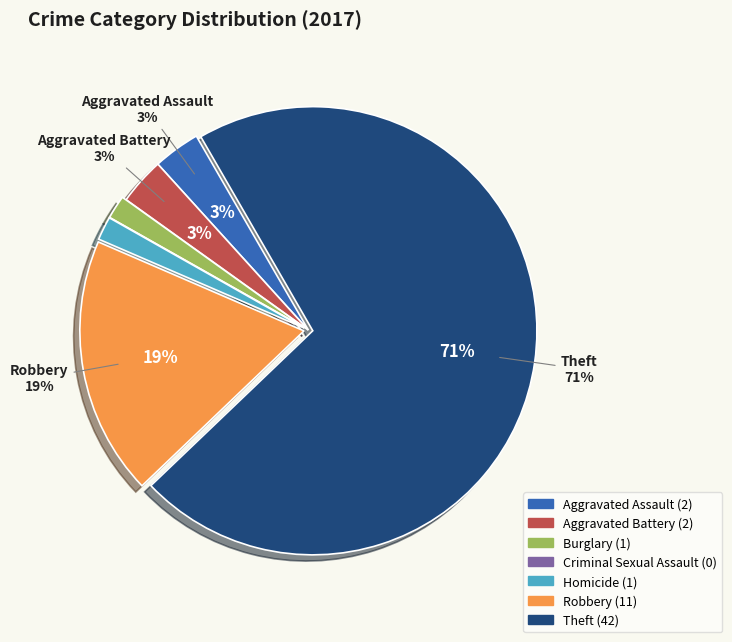

Do Aggravated Battery and Robbery together represent more than half of the pie?

No